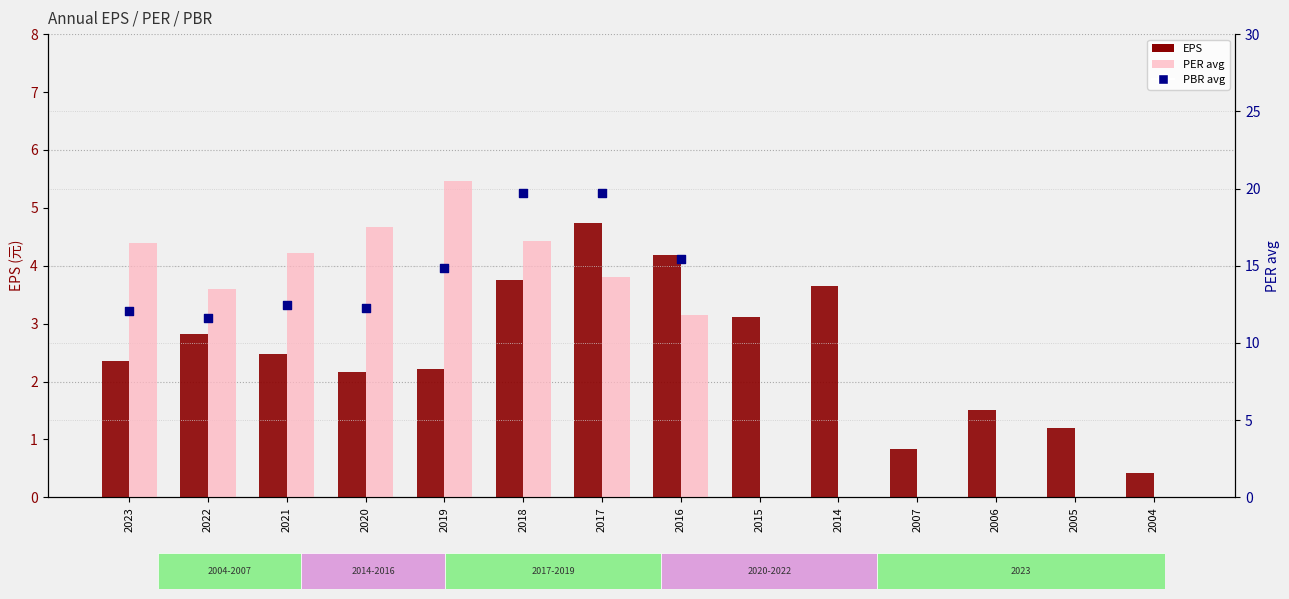

Which series contains the highest Y value?

PER_avg